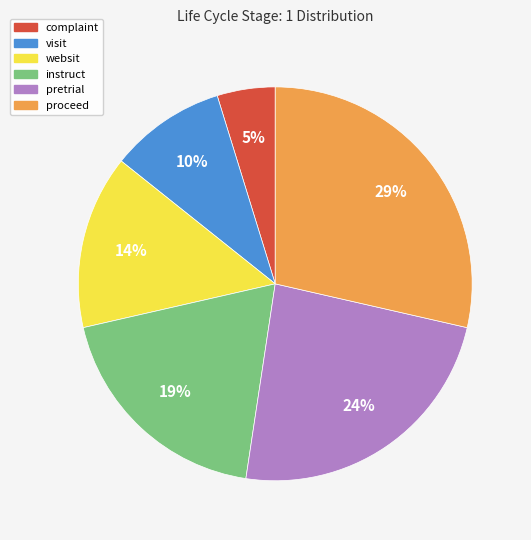

Which has a higher value, visit or instruct?

instruct